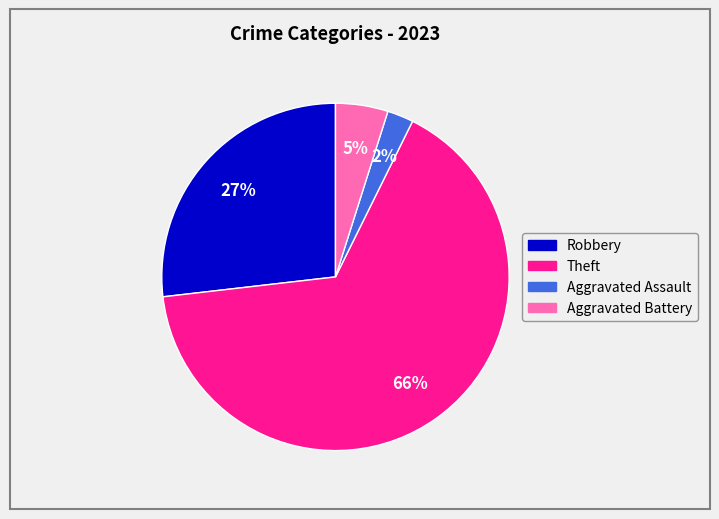

Rank the categories by value from lowest to highest.

Aggravated Assault, Aggravated Battery, Robbery, Theft